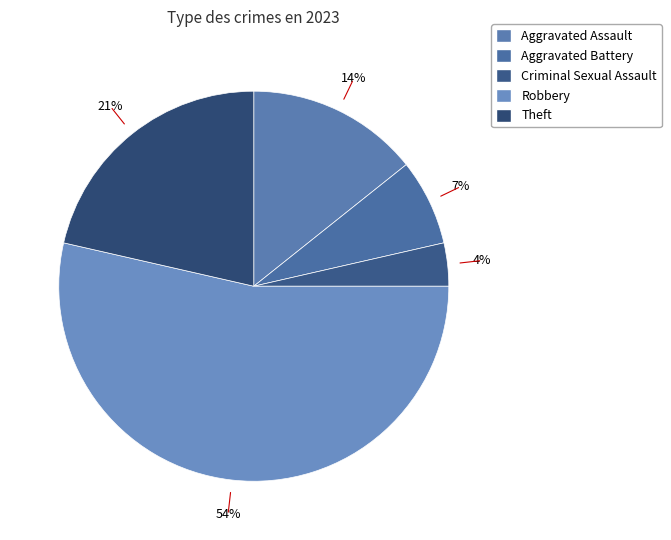

To the nearest percent, what percentage of the pie is Criminal Sexual Assault?

4%